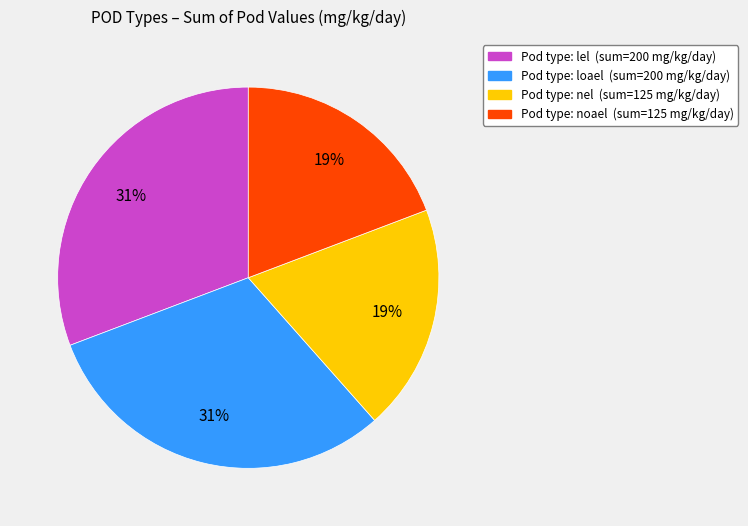

To the nearest percent, what is the difference between the largest and smallest slice percentages?

12%